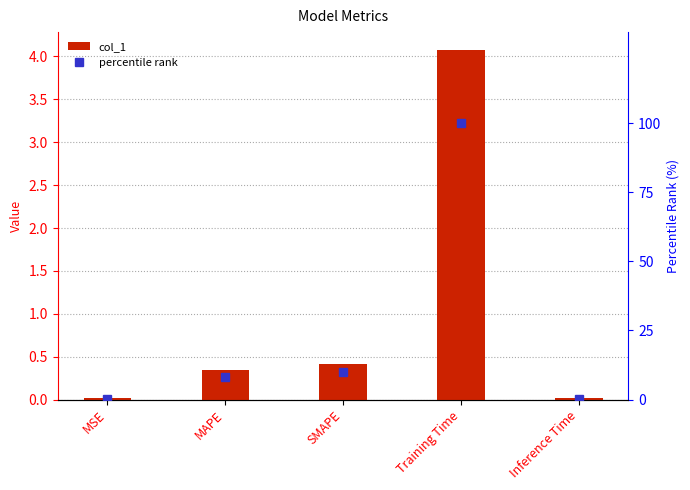

Which series has the widest spread of values?

percentile rank